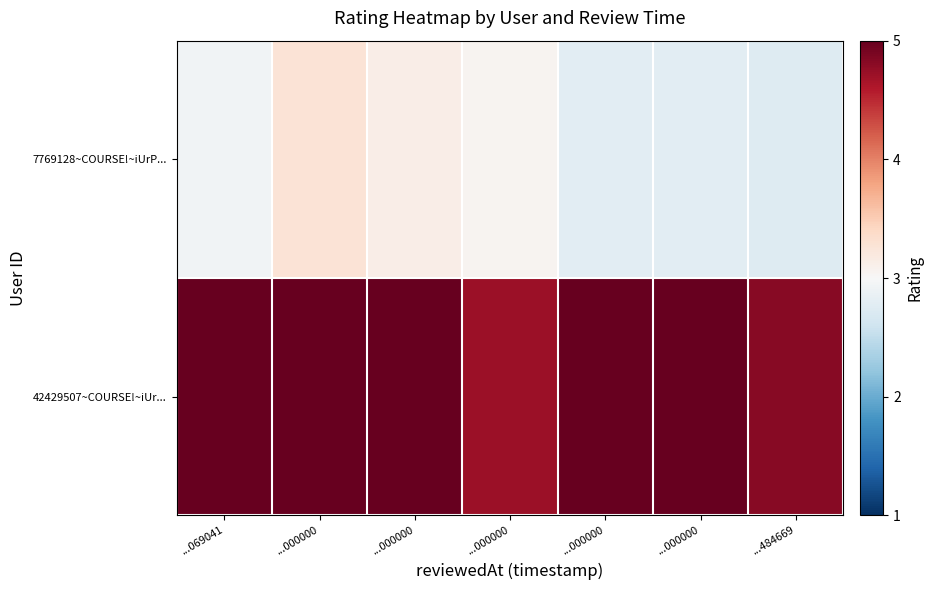

How many categories are shown in the chart?

7